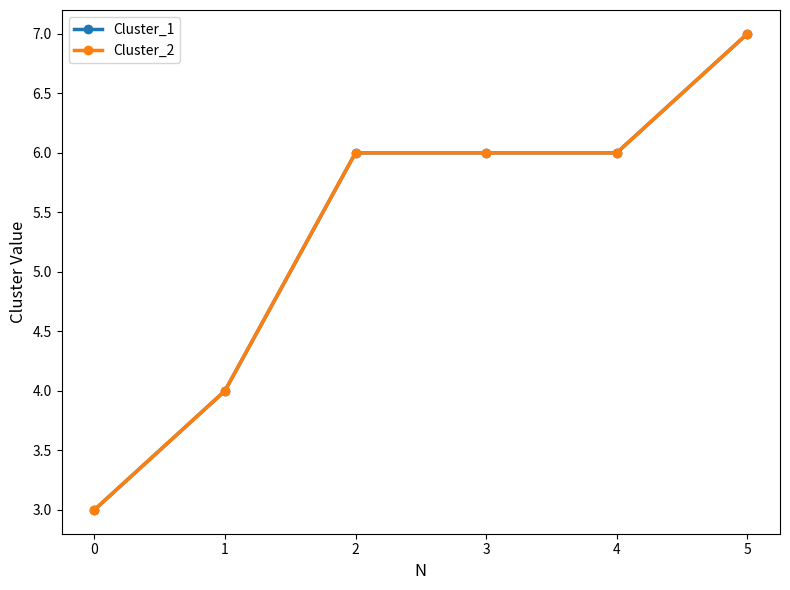

Does the chart display data point markers on the line(s)?

Yes